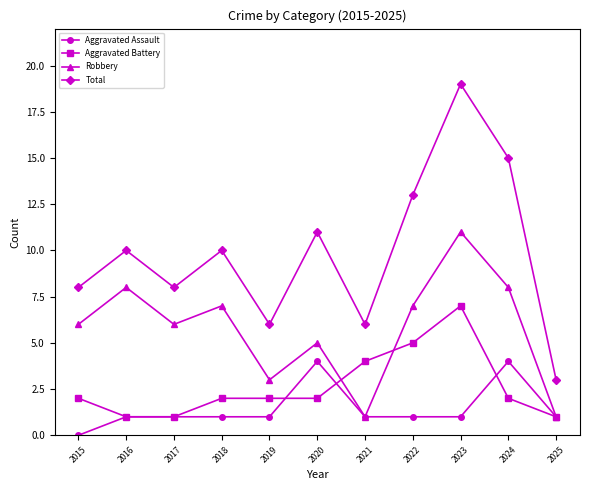

Which series has the largest range (max minus min)?

Total